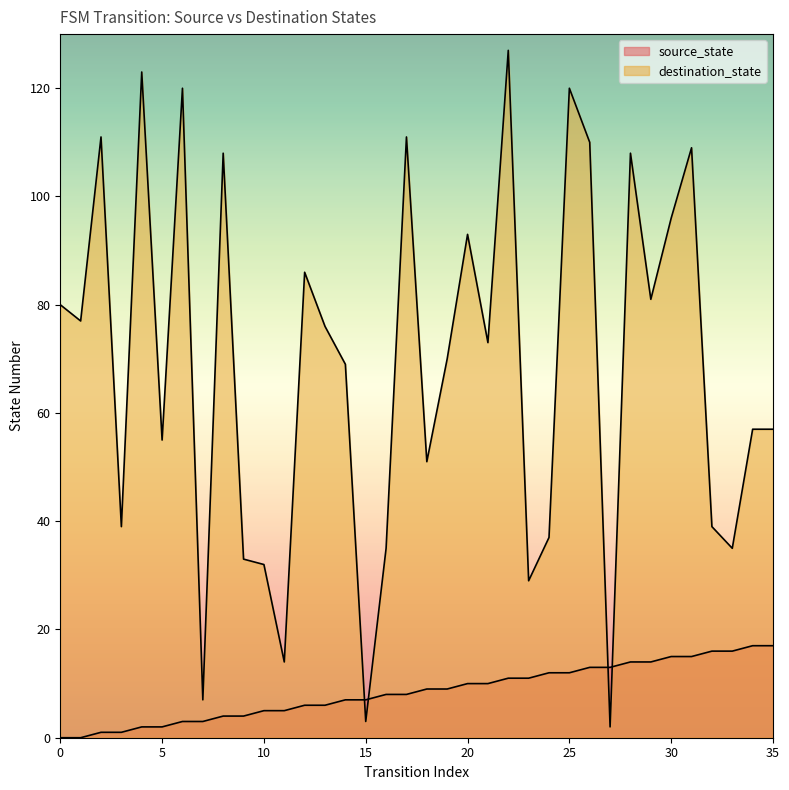

What is the difference between the maximum and minimum values in the destination_state series?

125